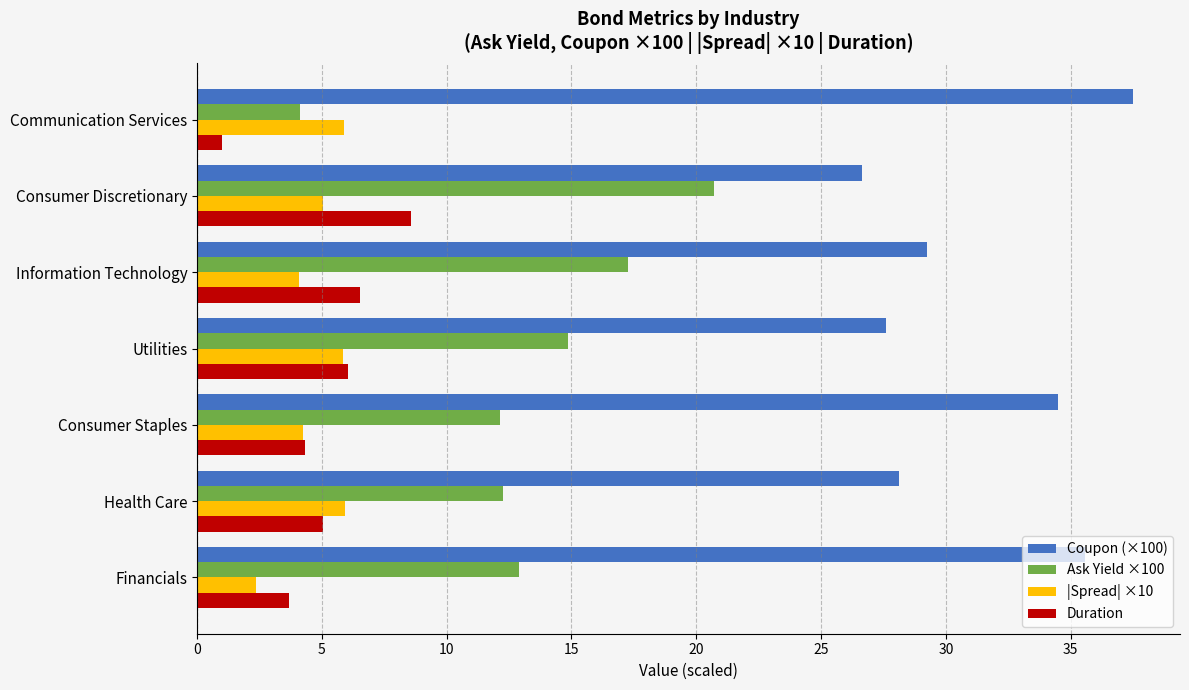

Rank the series by their maximum value, from lowest to highest.

|Spread| ×10, Duration, Ask Yield ×100, Coupon (×100)